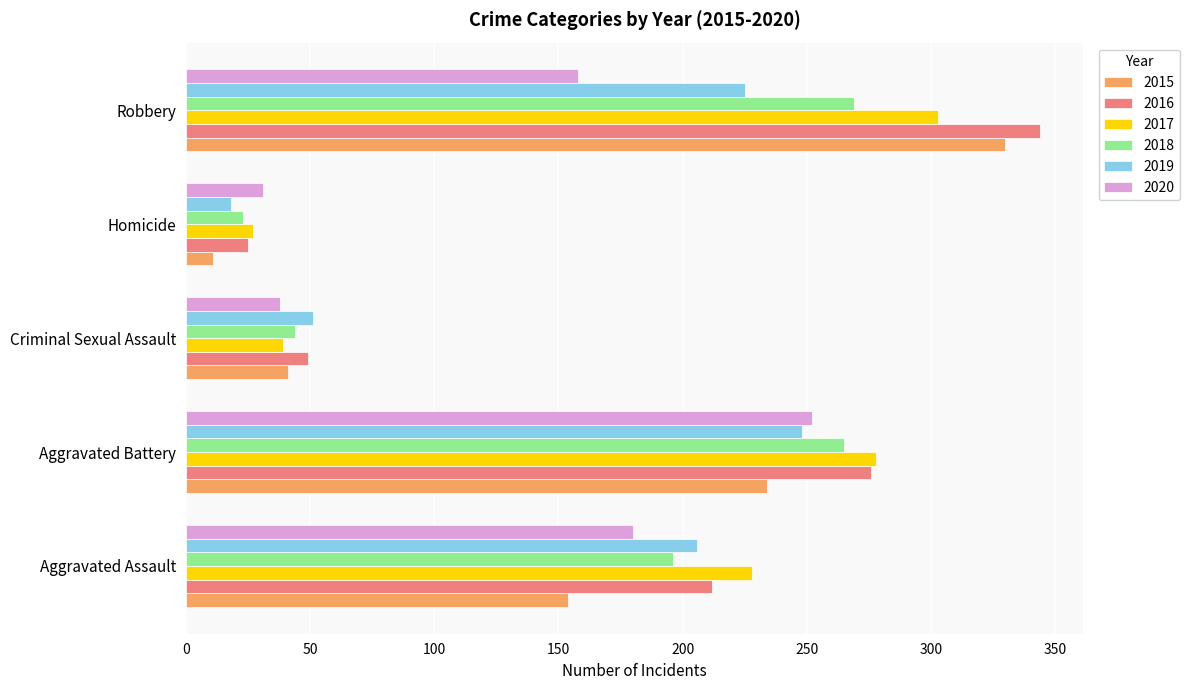

What value does the 2017 series have at Criminal Sexual Assault?

39